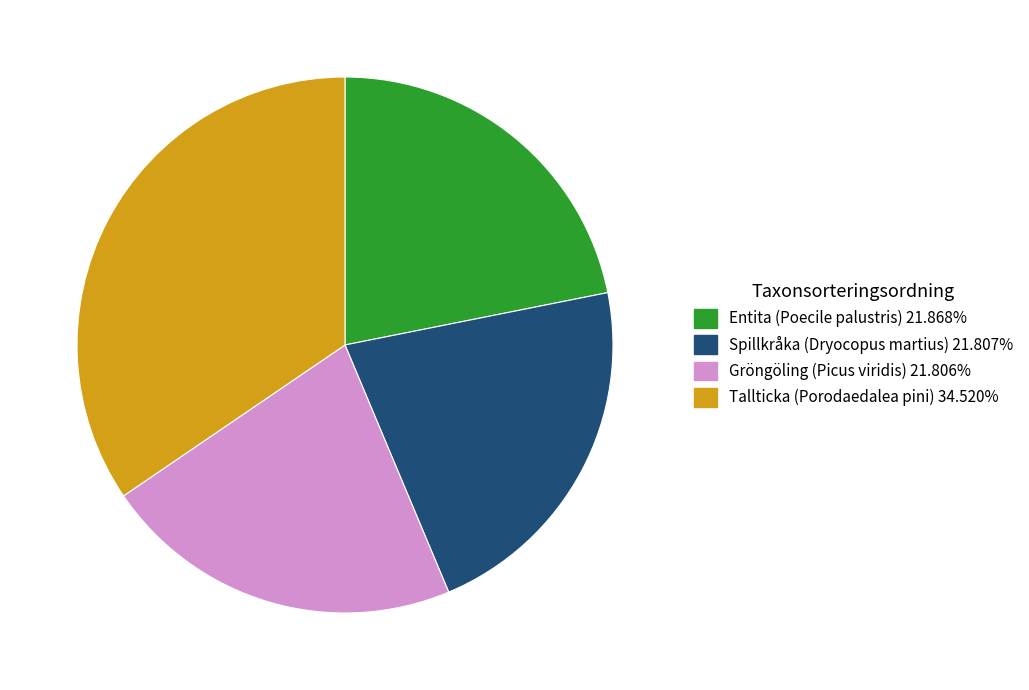

Between Spillkråka (Dryocopus martius) and Tallticka (Porodaedalea pini), which is larger?

Tallticka (Porodaedalea pini)